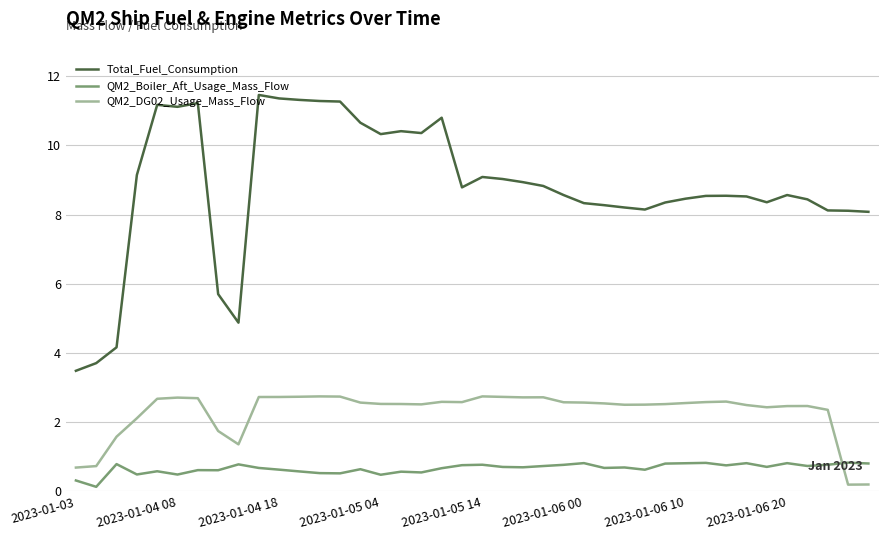

Rank the series by their average value, from highest to lowest.

Total_Fuel_Consumption, QM2_DG02_Usage_Mass_Flow, QM2_Boiler_Aft_Usage_Mass_Flow